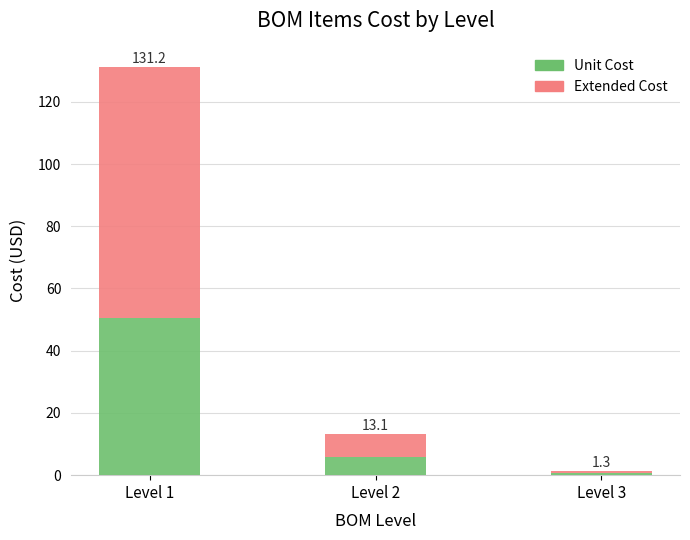

What are all the series names shown in the legend?

Unit Cost, Extended Cost